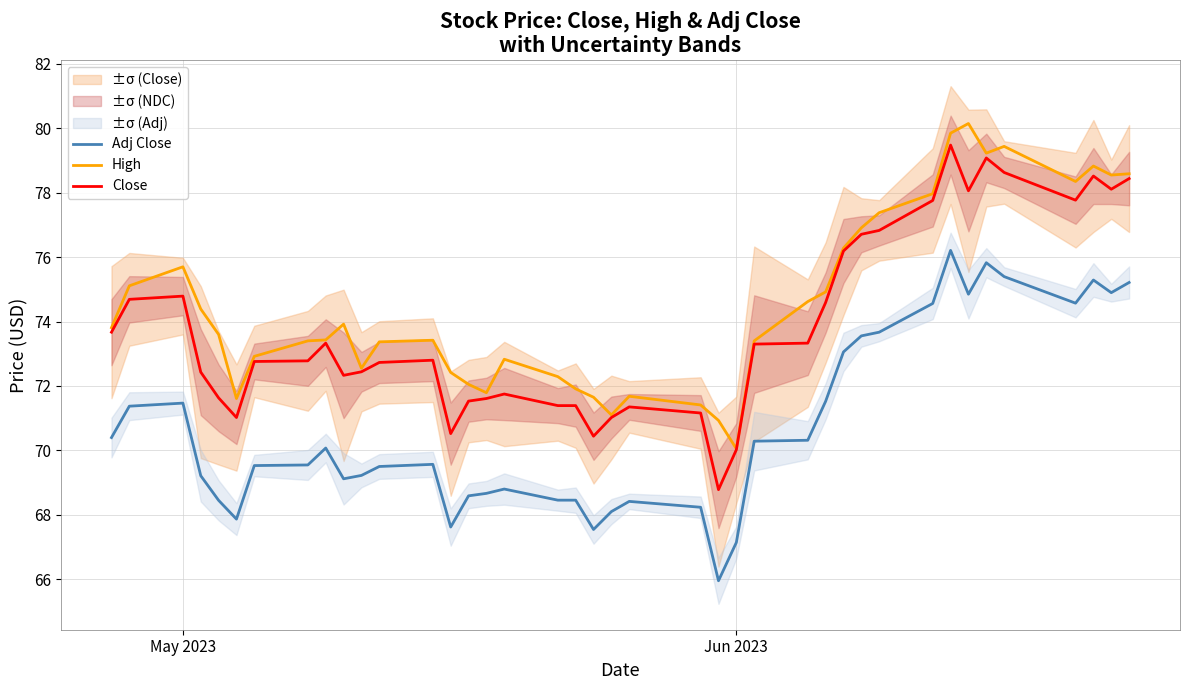

What is the lowest value of the Adj Close series?

66.0